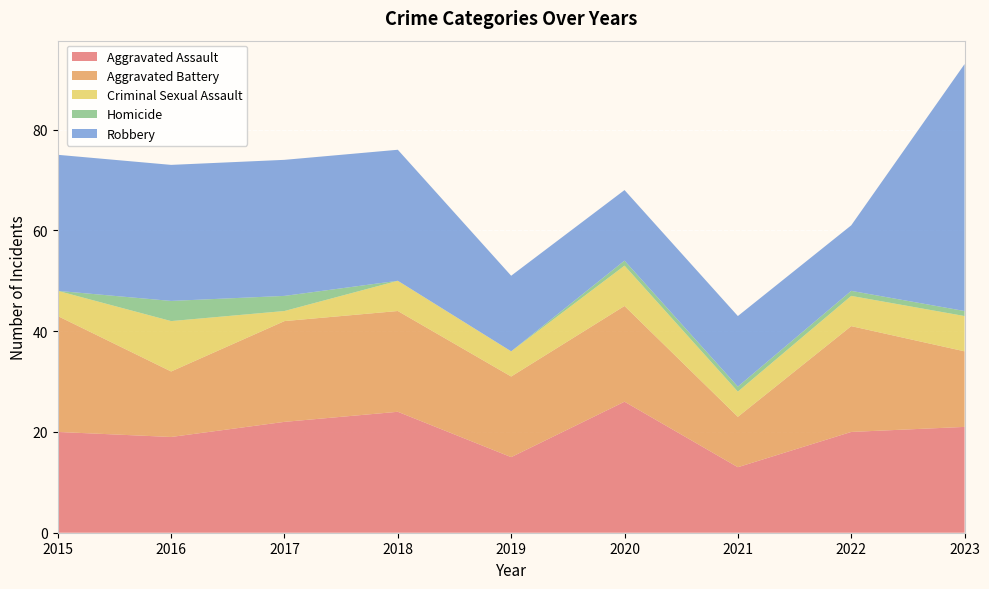

Reading right to left, list all the values displayed in this chart.

Aggravated Assault: 21	20	13	26	15	24	22	19	20
Aggravated Battery: 15	21	10	19	16	20	20	13	23
Criminal Sexual Assault: 7	6	5	8	5	6	2	10	5
Homicide: 1	1	1	1	0	0	3	4	0
Robbery: 49	13	14	14	15	26	27	27	27